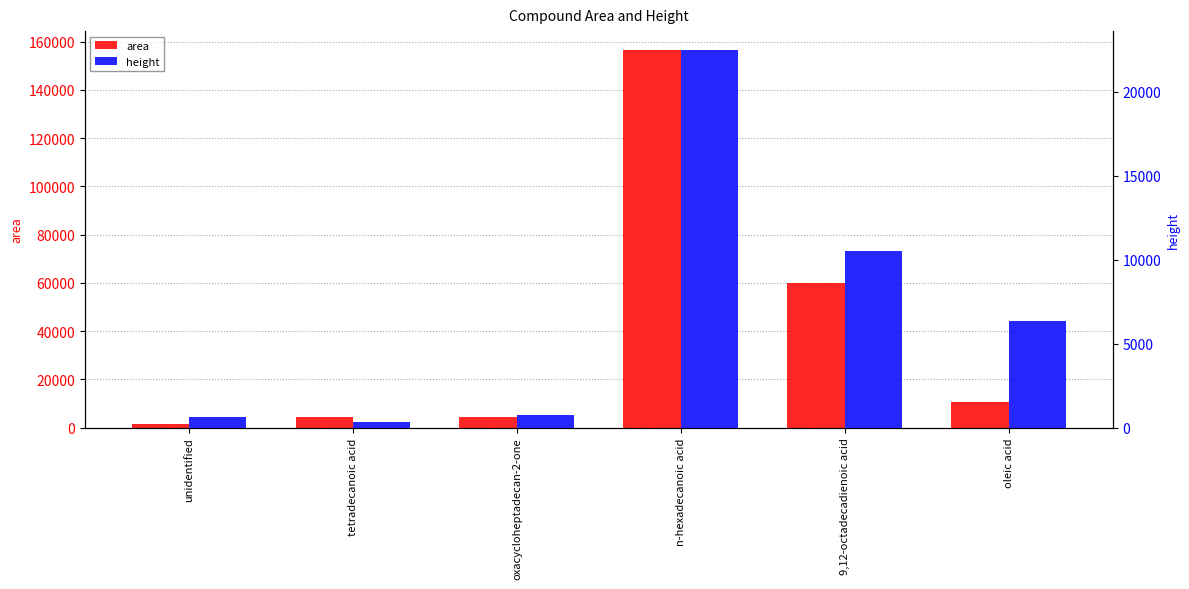

Is it true that height equals 39752.8 at n-hexadecanoic acid?

False